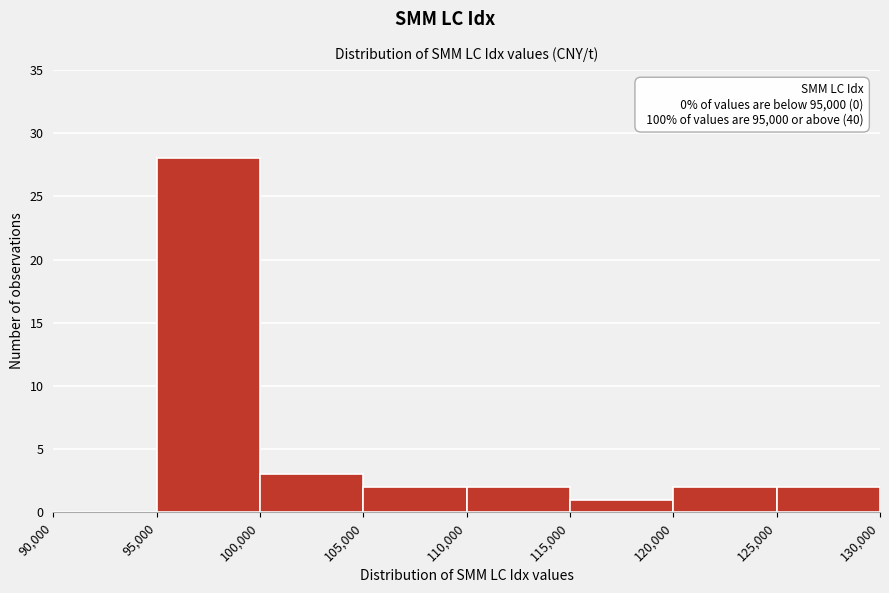

Over which range of the x-axis is the bar tallest?

95,000 to 100,000